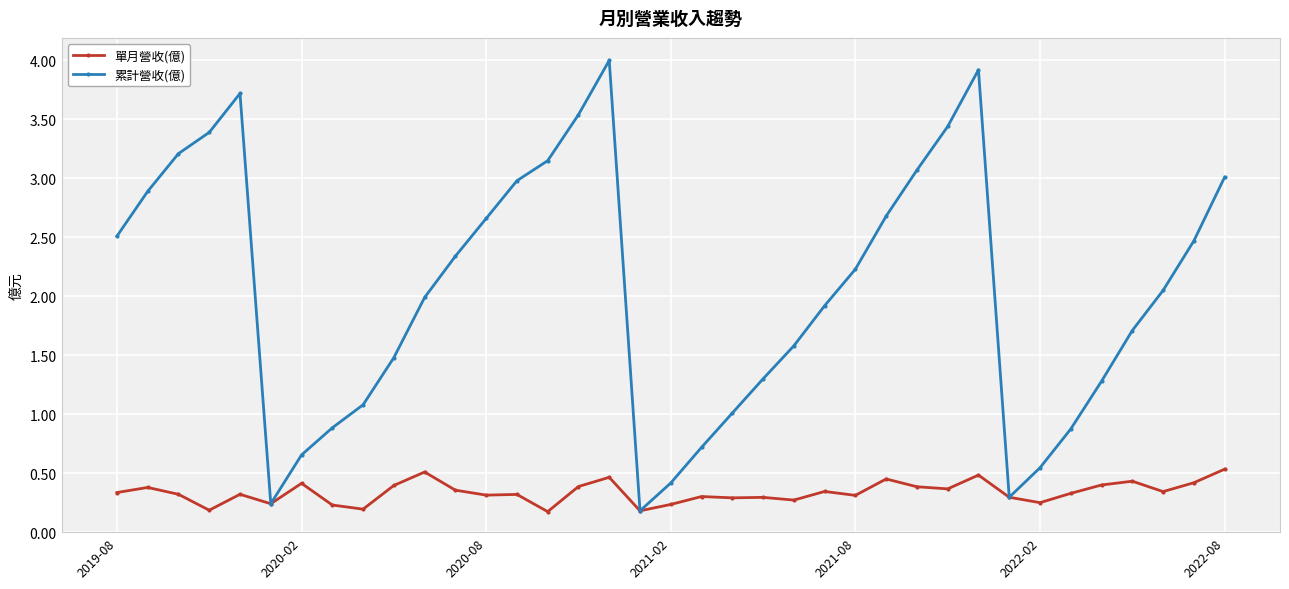

At how many categories does at least one series exceed 0?

37